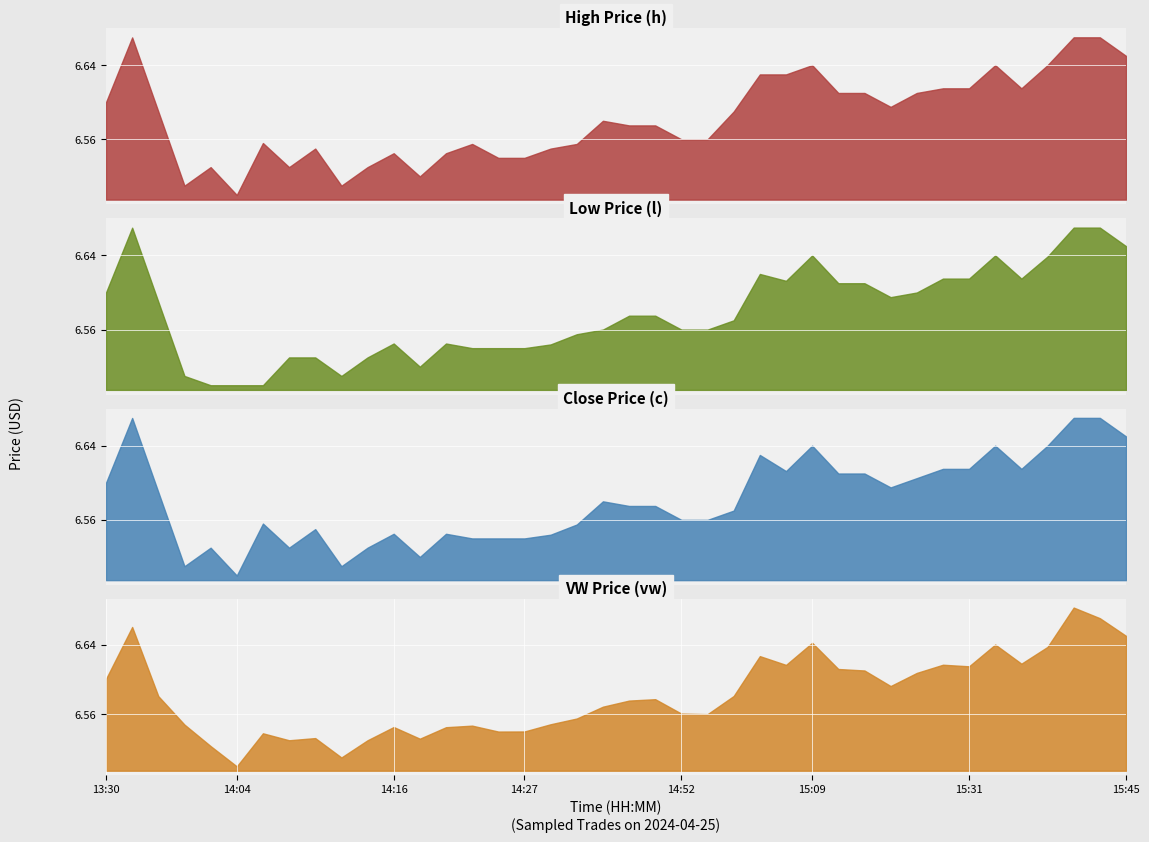

What is the difference between the maximum and minimum values in the l series?

0.2